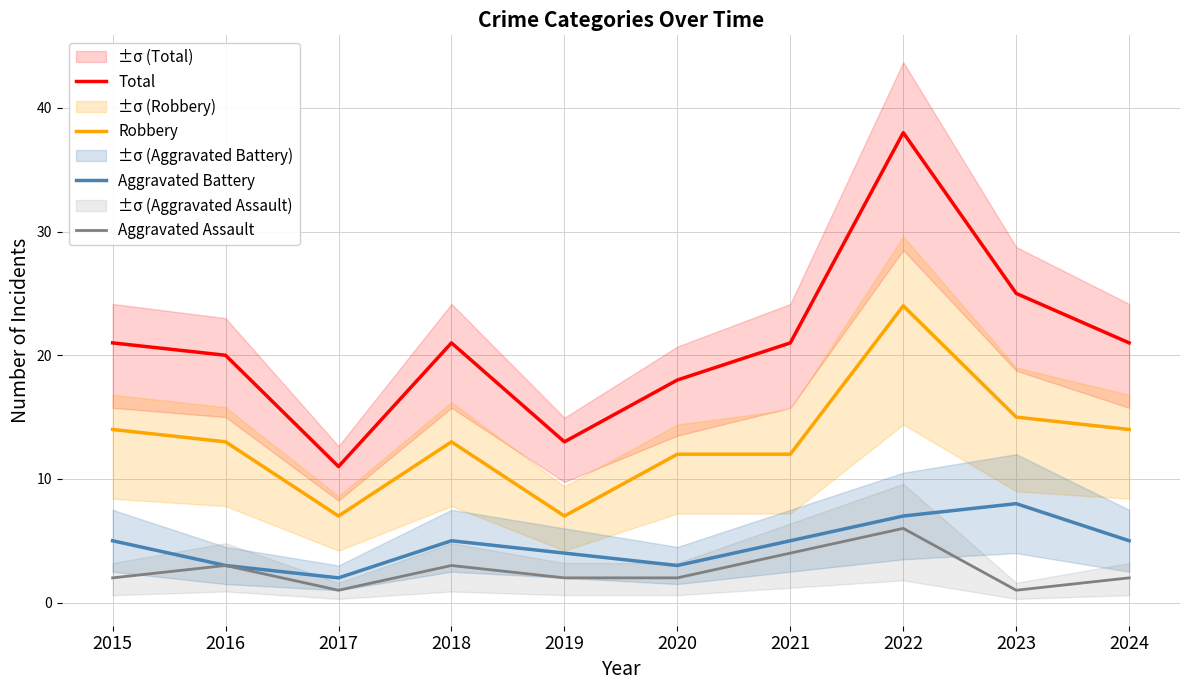

What is the highest value of the Robbery series?

24